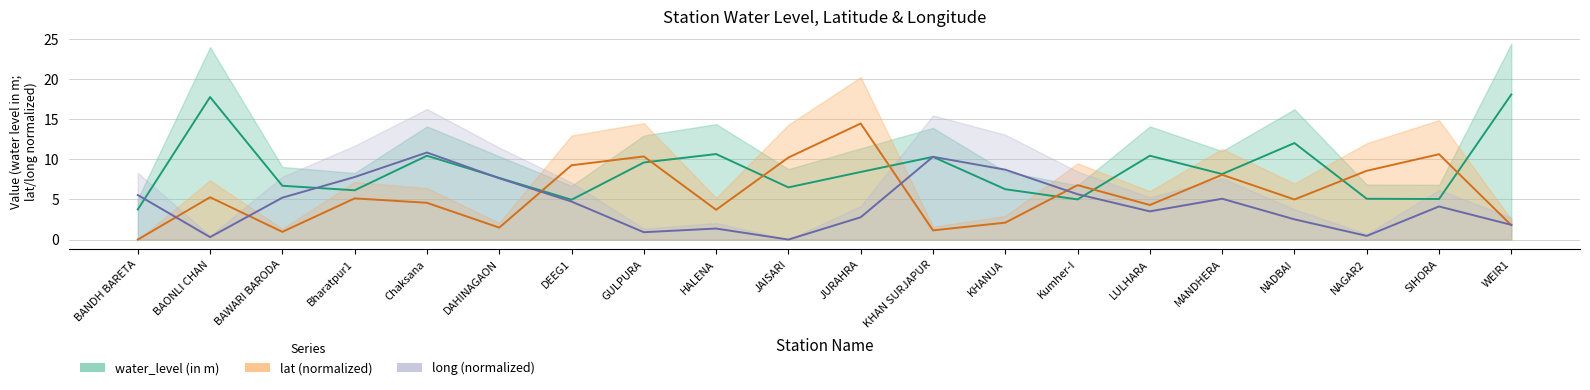

What is the difference between the maximum and minimum values in the water_level (in m) series?

14.3